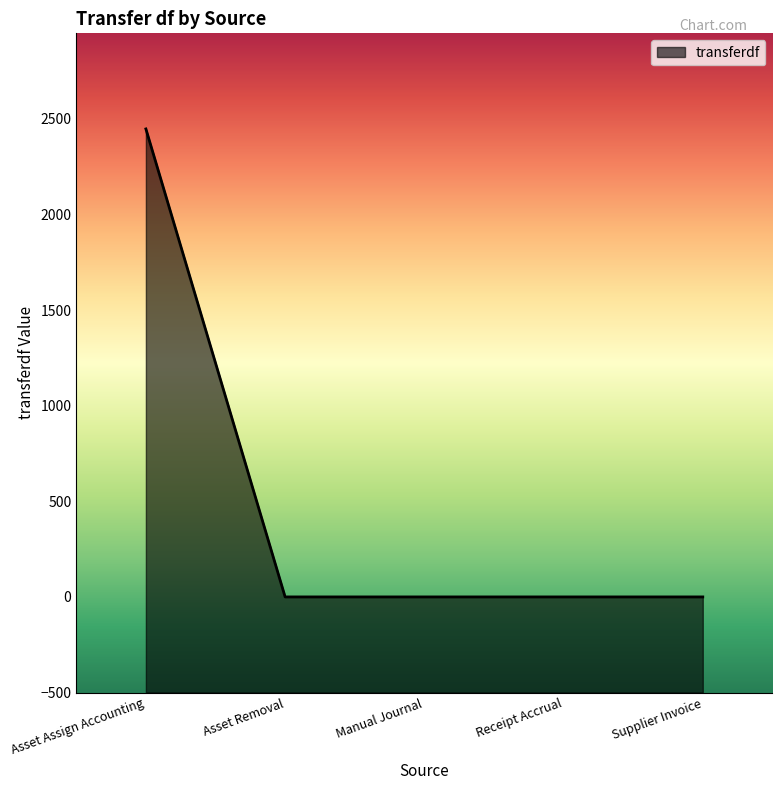

Which category has the lowest value across all series?

Asset Removal